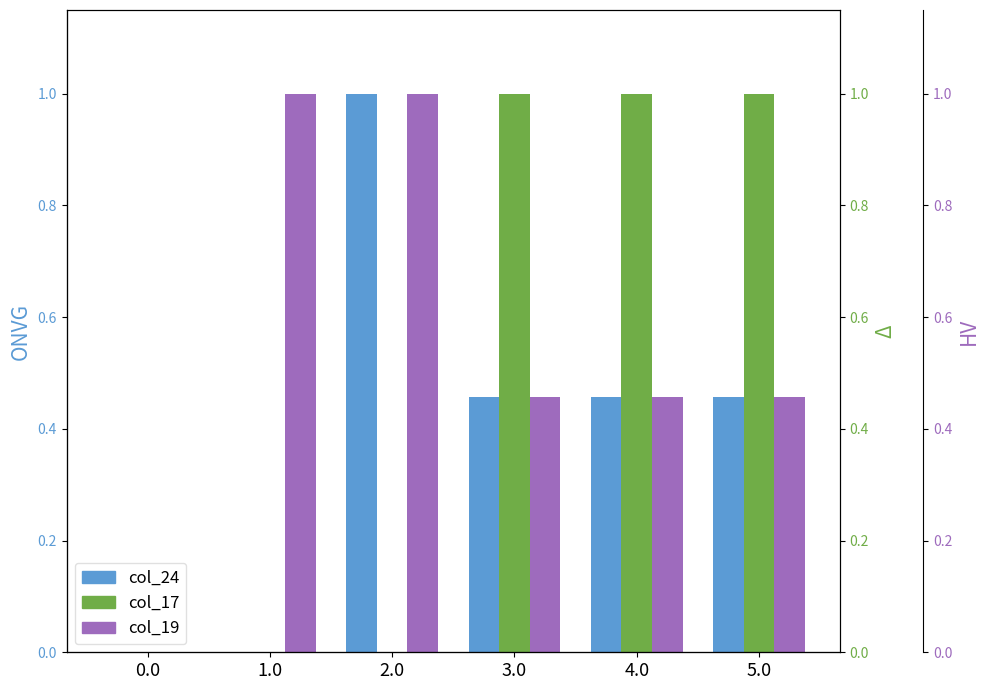

Is the value of col_24 at 2.0 greater than the value of col_19 at 5.0?

Yes